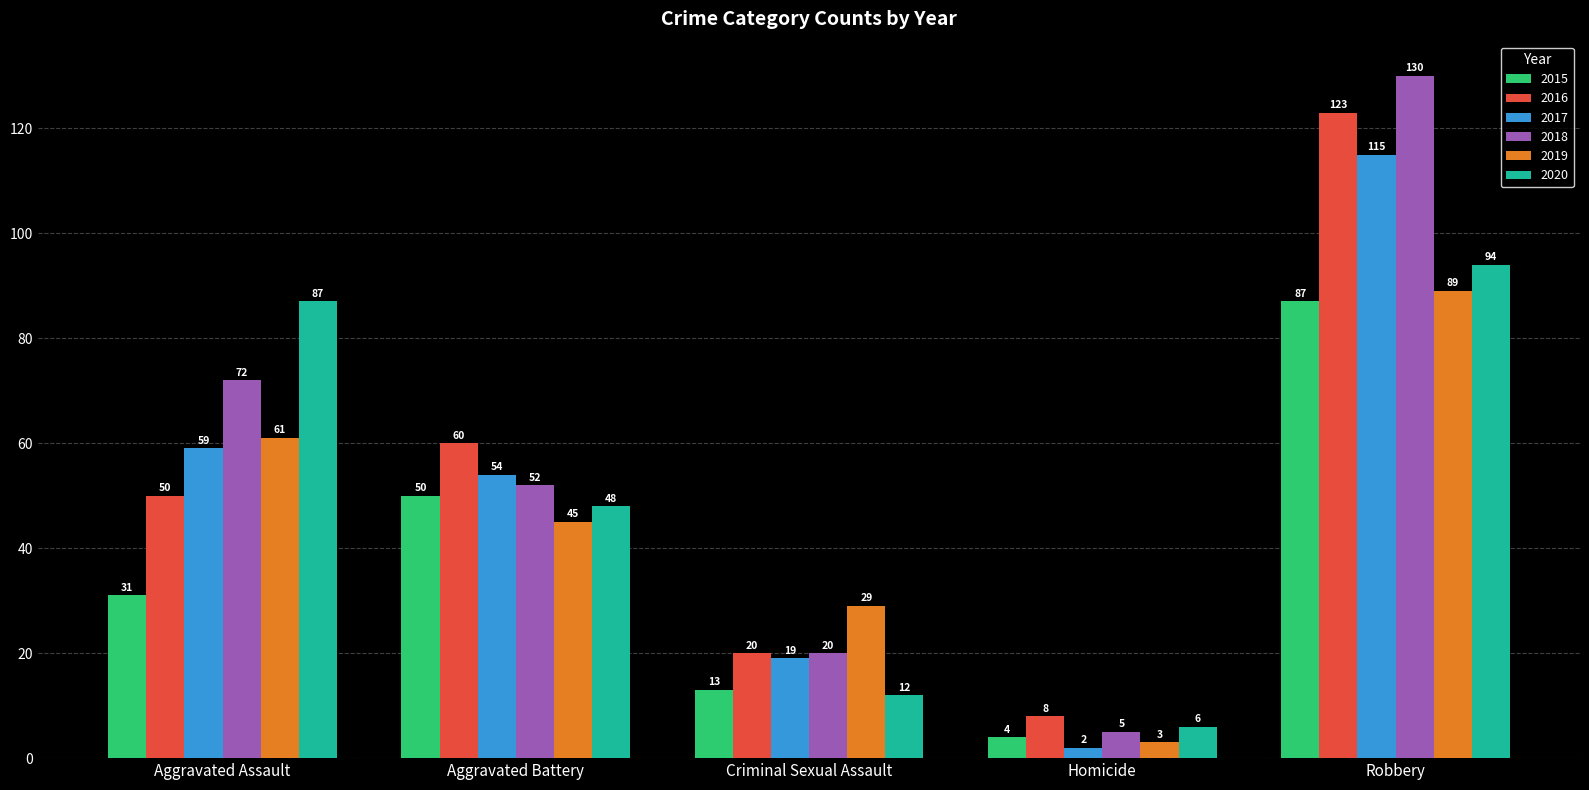

Does the chart contain stacked bars?

No